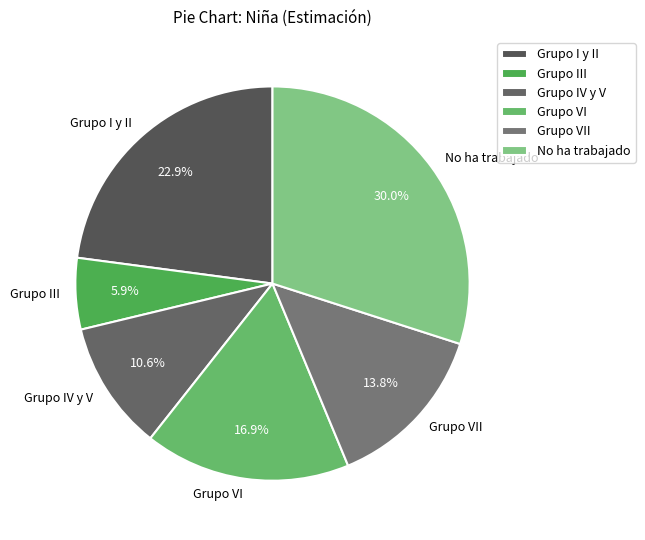

True or false: Grupo IV y V accounts for 1% of the total.

False